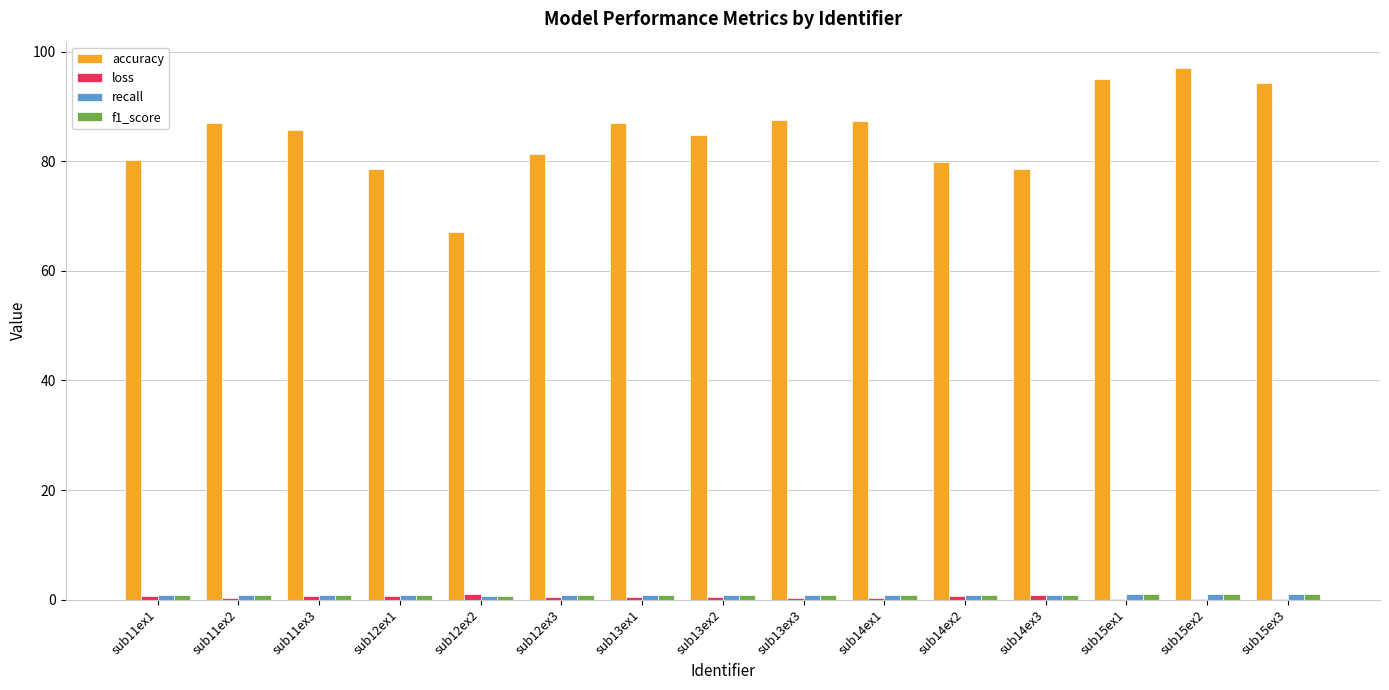

How many series are shown in this chart?

4